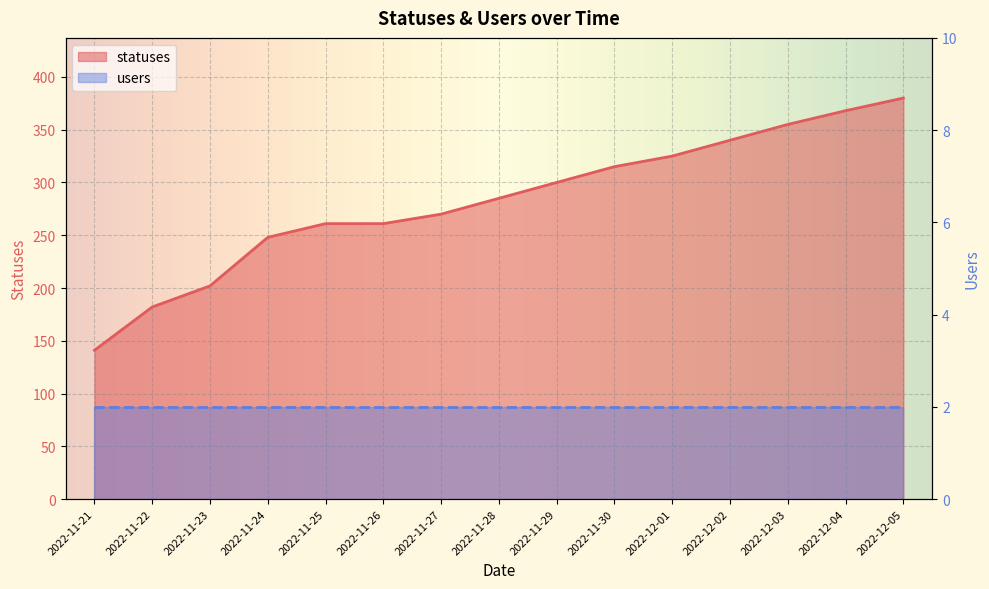

Rank the categories by value from lowest to highest.

2022-11-21, 2022-11-22, 2022-11-23, 2022-11-24, 2022-11-25, 2022-11-26, 2022-11-27, 2022-11-28, 2022-11-29, 2022-11-30, 2022-12-01, 2022-12-02, 2022-12-03, 2022-12-04, 2022-12-05